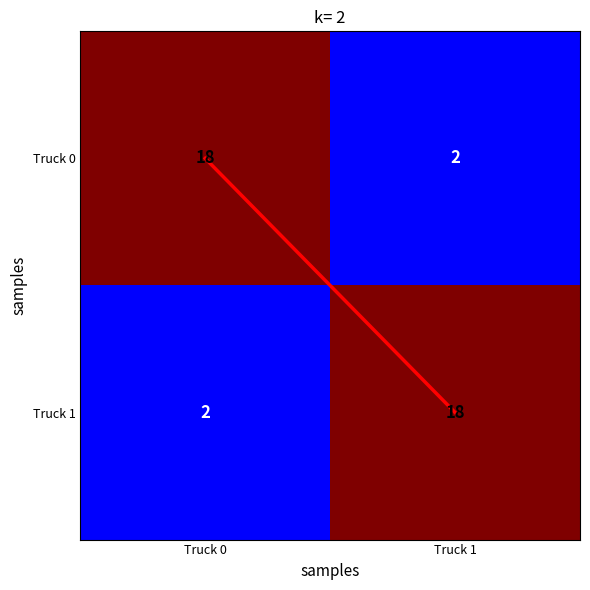

Is the value of Truck 1 at Truck 0 greater than the value of Truck 0 at Truck 0?

No